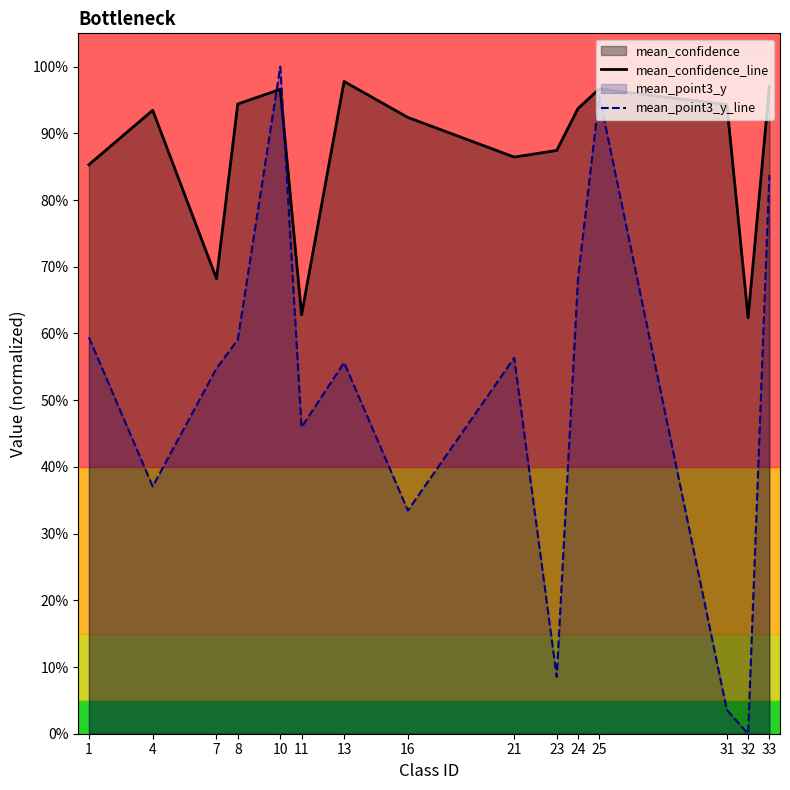

At how many categories does at least one series exceed 0?

15